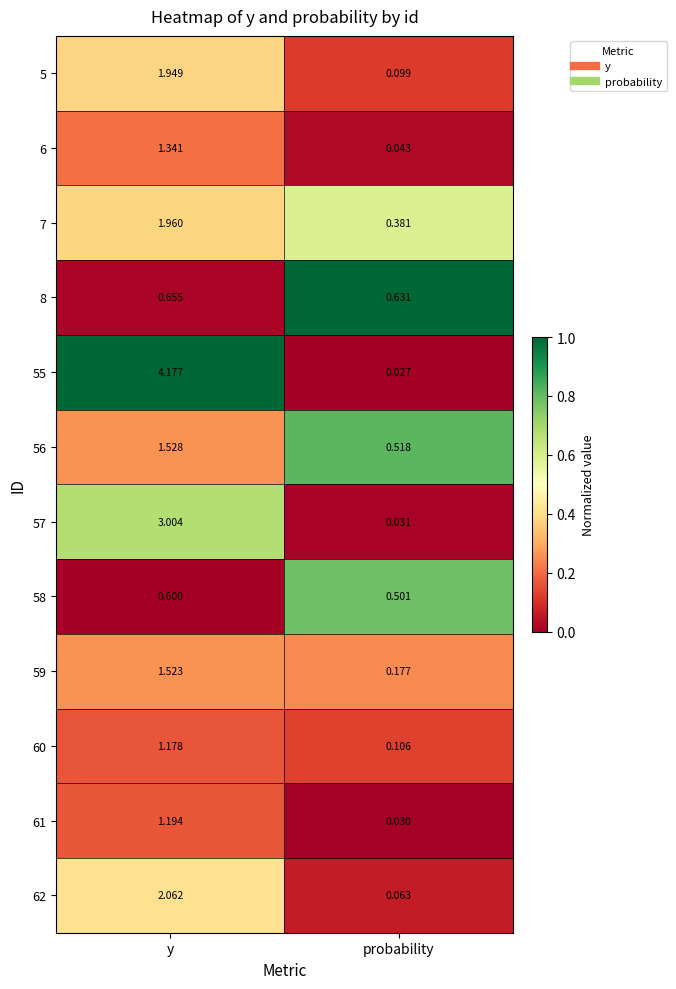

Which category has the lowest value in the 56 series?

probability